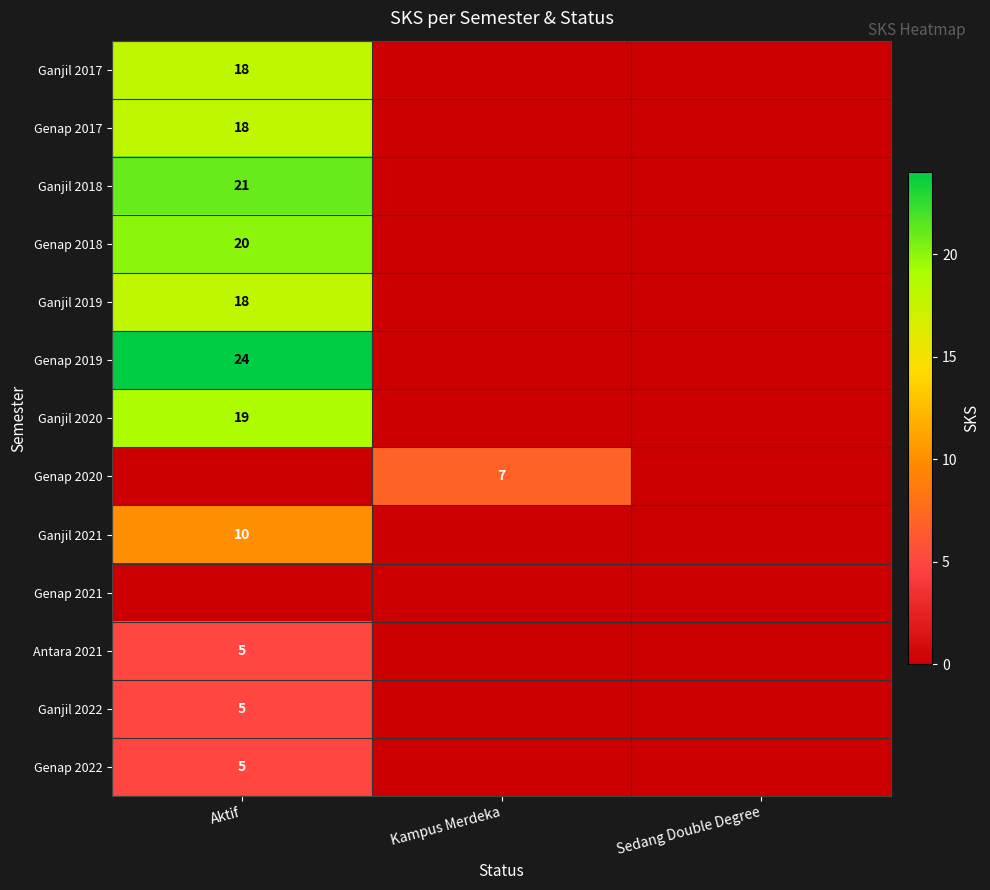

Is it true that Genap 2022 equals 5 at Aktif?

True